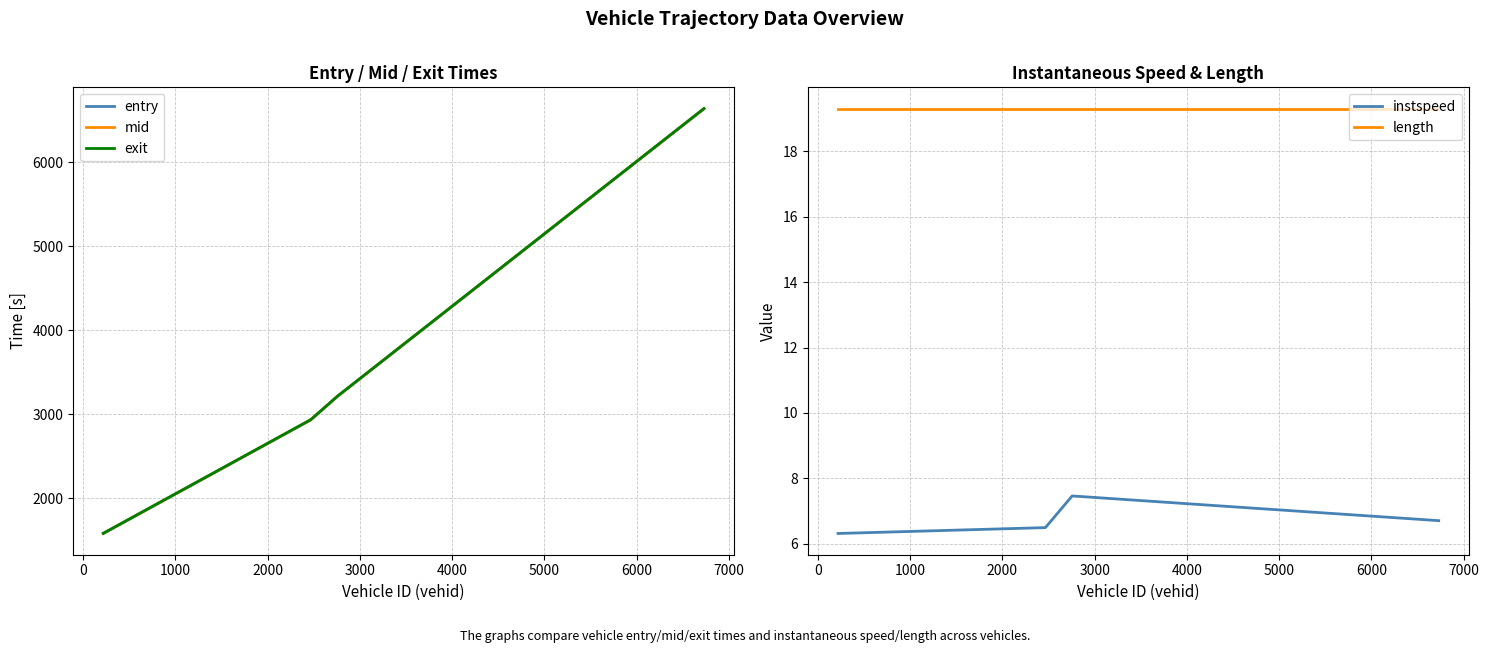

Rank the series by their maximum value, from lowest to highest.

instspeed, length, entry, mid, exit